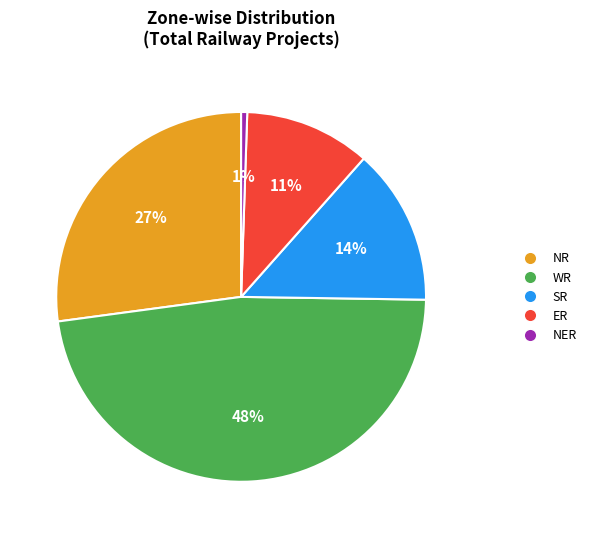

To the nearest percent, what is the average slice percentage?

20%